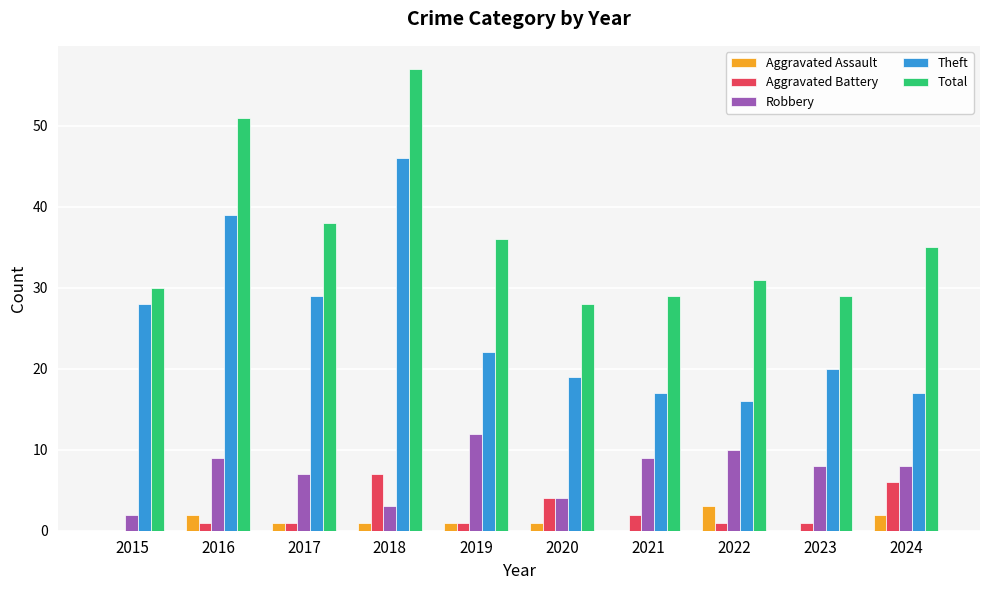

What is the spread (max minus min) of values at 2015?

30